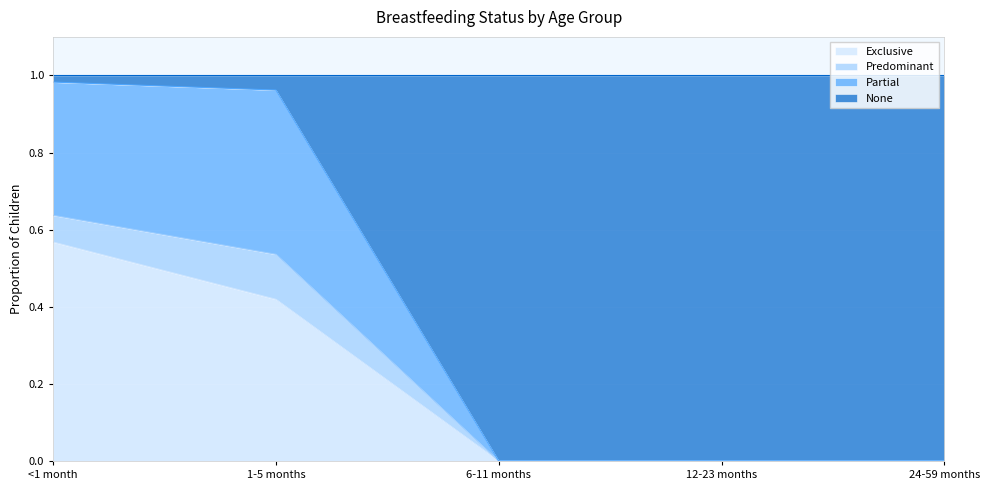

The value of Exclusive at 24-59 months is 0.0. True or false?

True